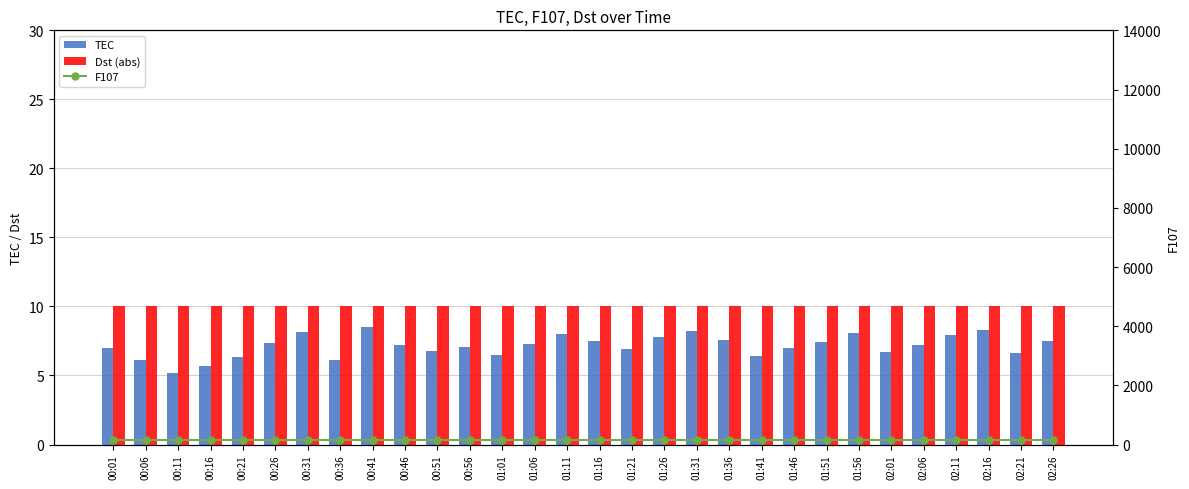

What is the value of the F107 bar at the 3rd from the left?

159.0